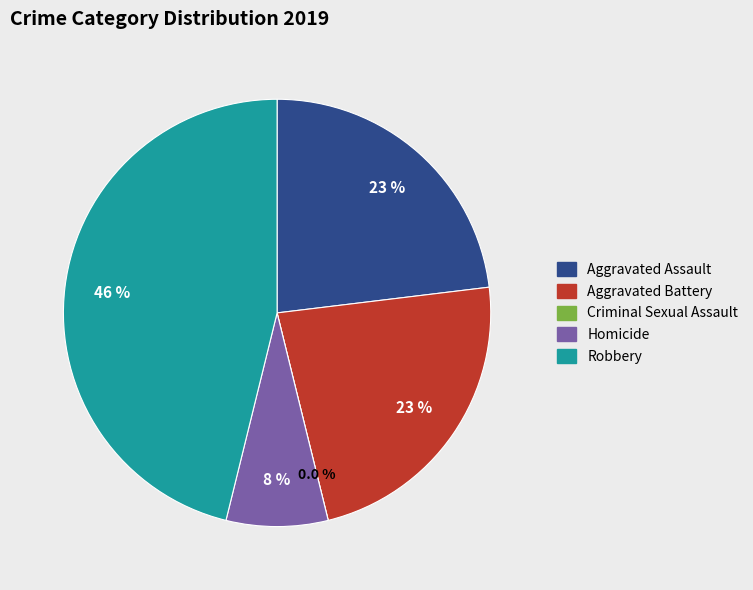

To the nearest percent, what percentage of the pie is Aggravated Battery?

23%